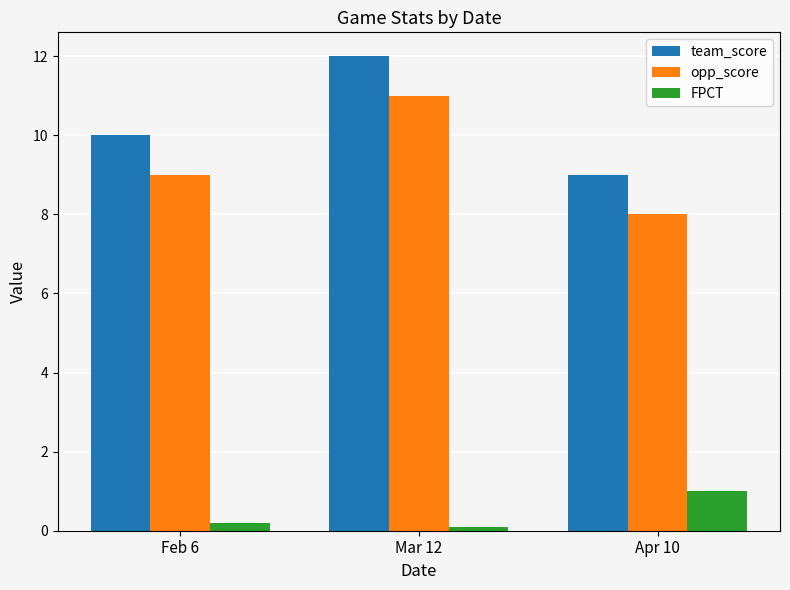

What is the total value across all series at Mar 12?

23.1